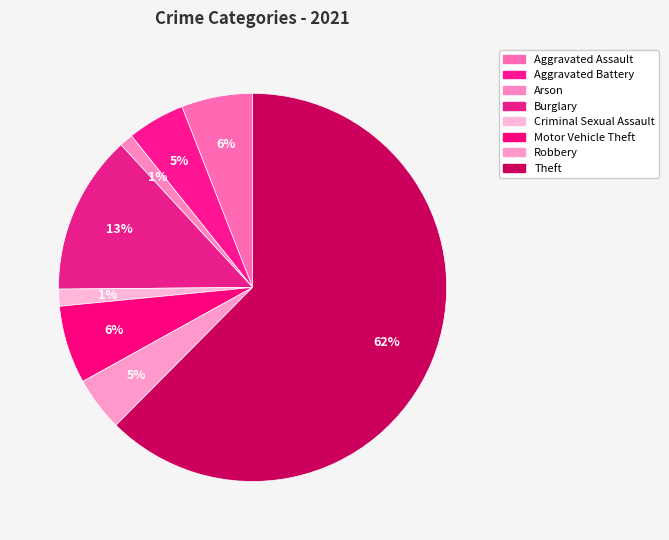

Does Theft account for over 50% of the chart?

Yes